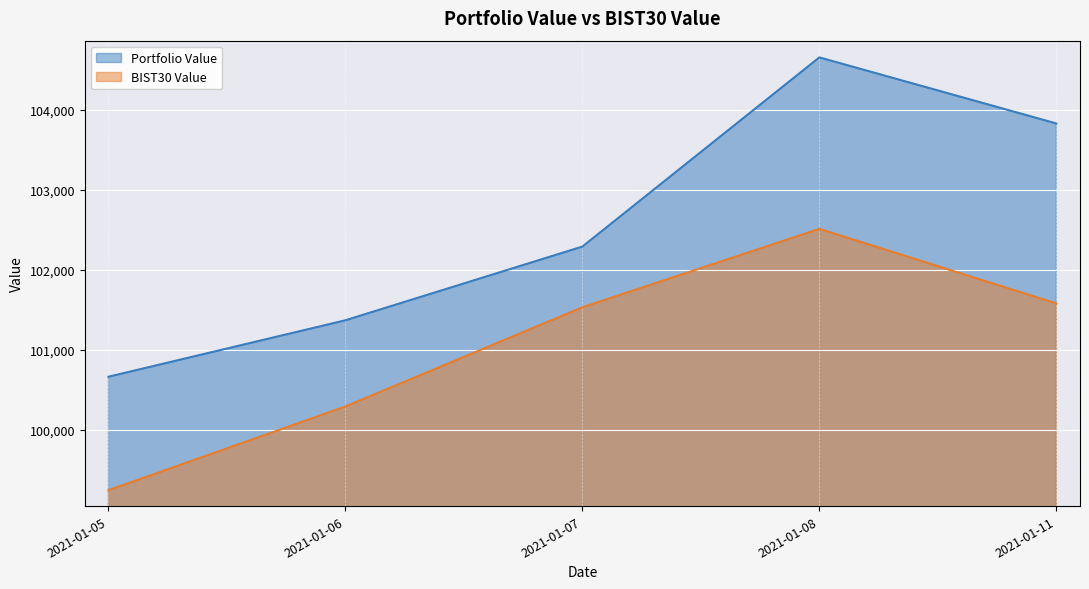

The BIST30 Value series shows 100290.4 at 2021-01-06. True or false?

True